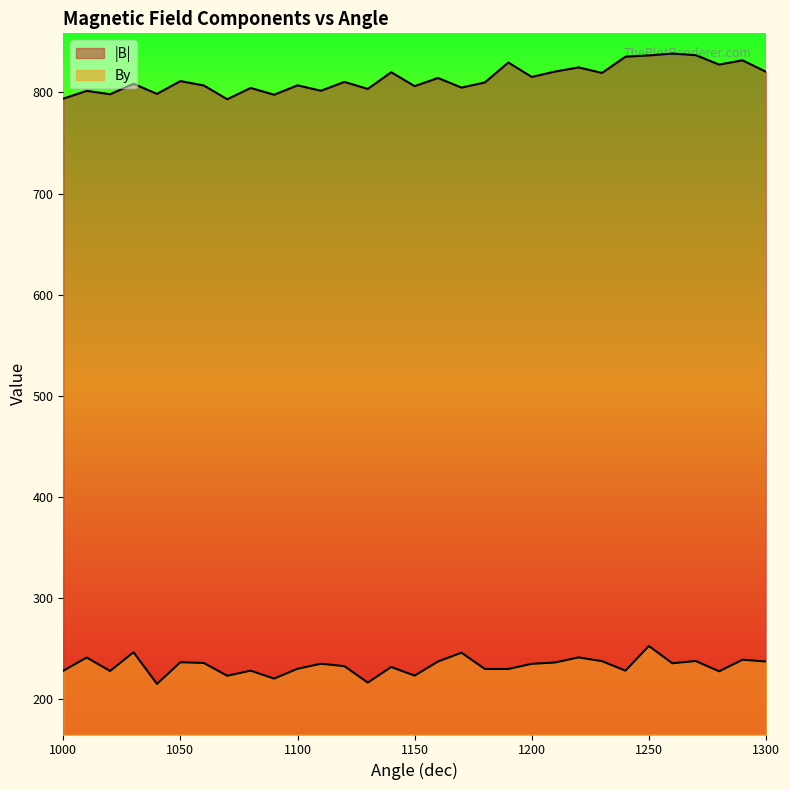

The By series shows 228.4 at 1240. True or false?

True